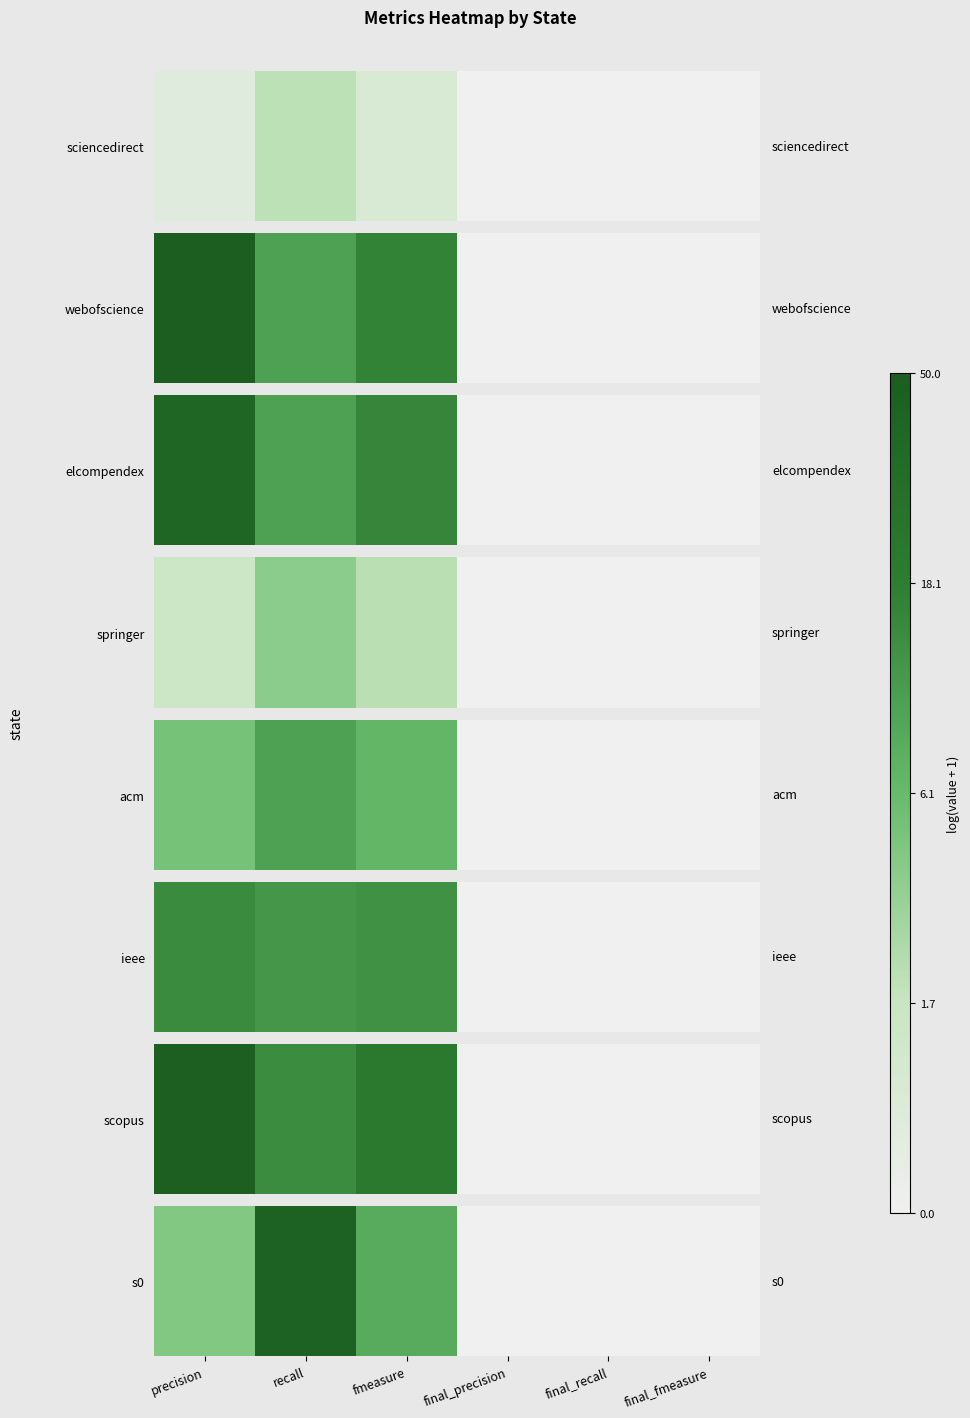

The chart shows a value of 1.4 at recall. True or false?

False